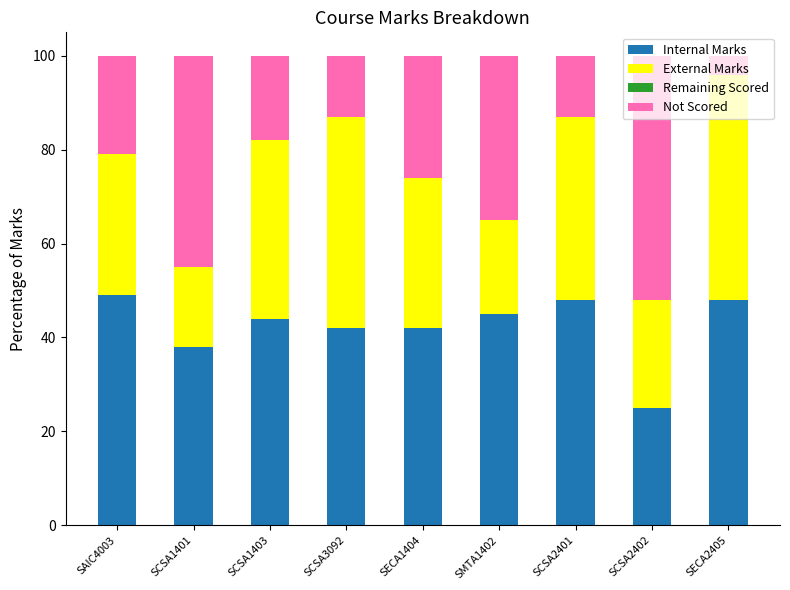

Does the chart contain any negative values?

No